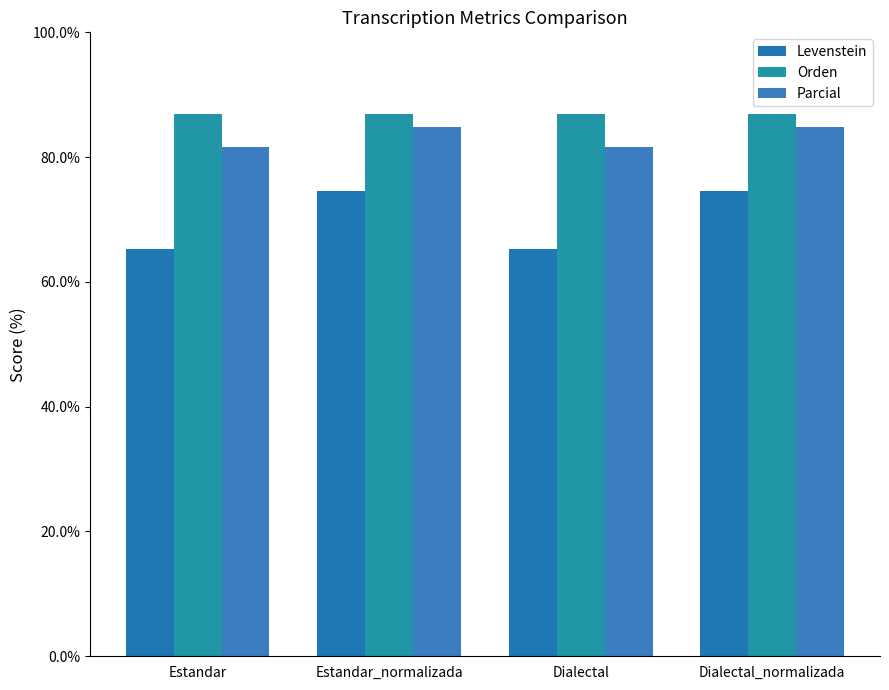

How many bars are there in total?

12